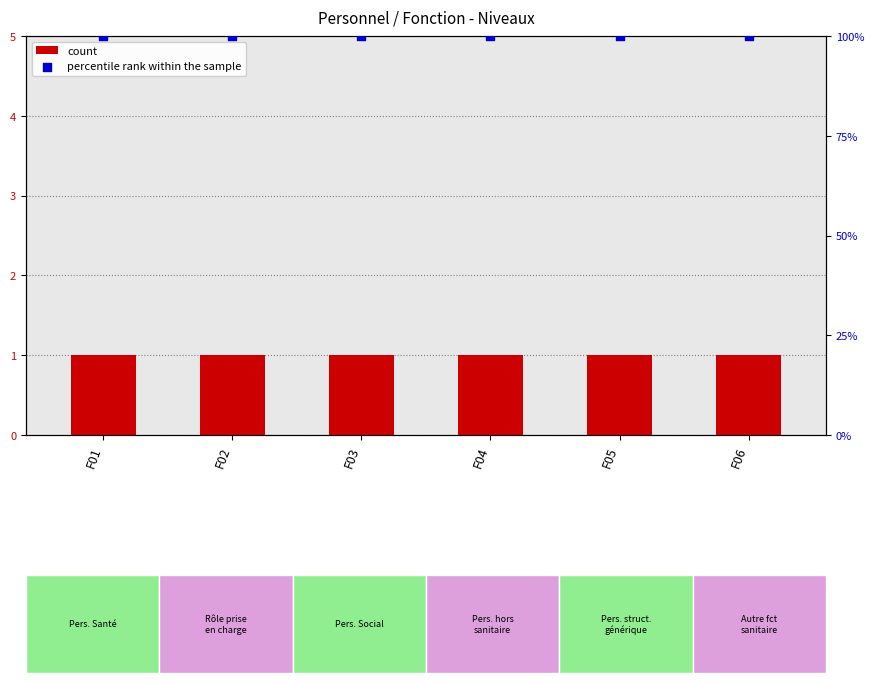

Which series has the largest Y range (max minus min)?

count